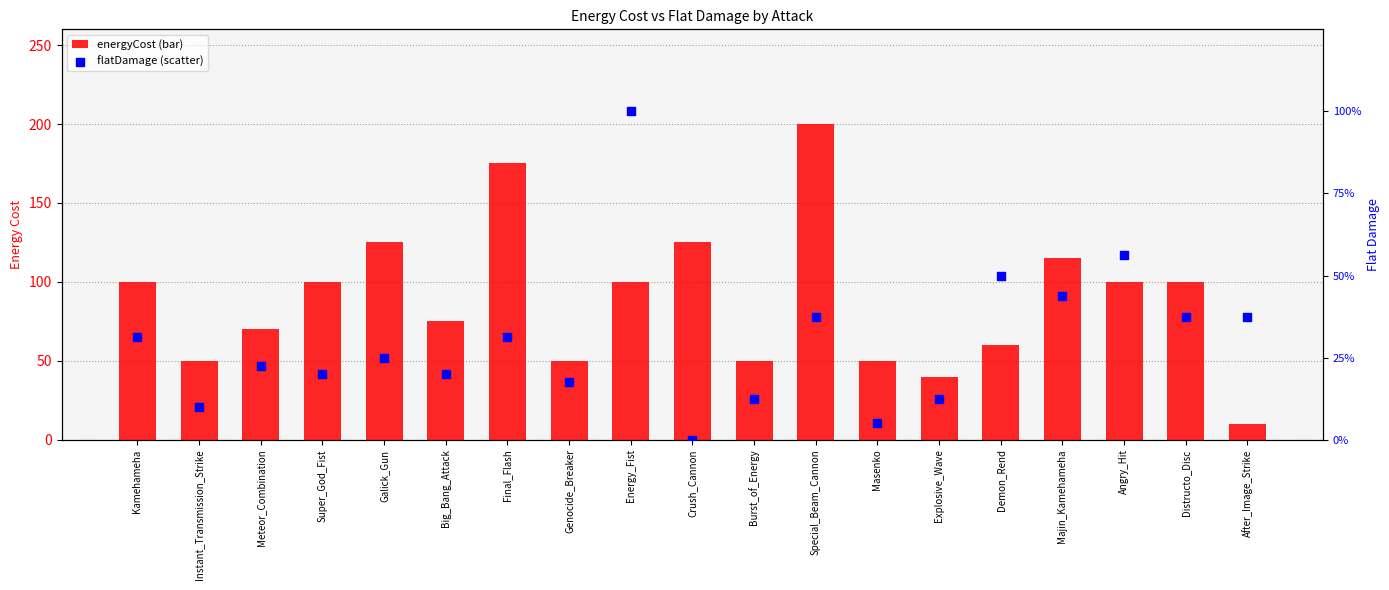

At how many categories does at least one series exceed 162?

2